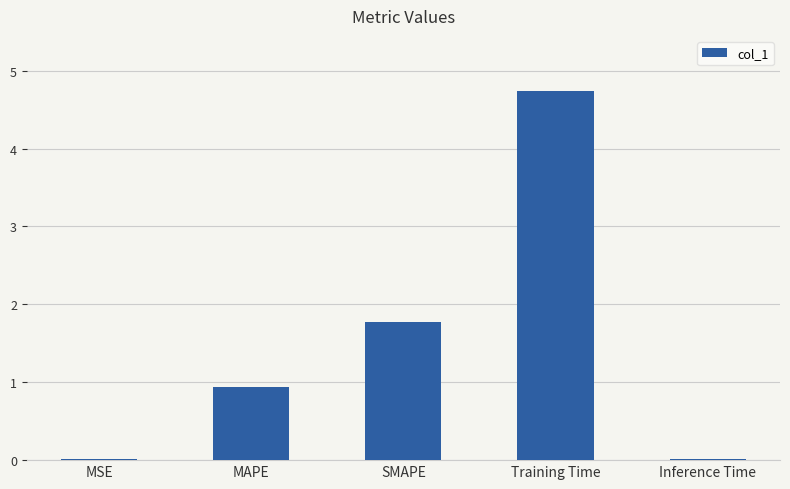

Between Training Time and MAPE, which is larger?

Training Time